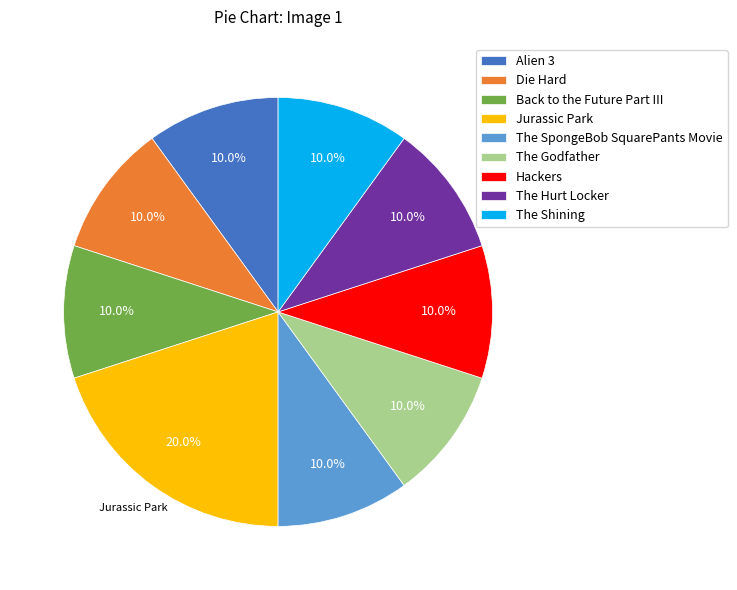

Which slice is the largest?

Jurassic Park